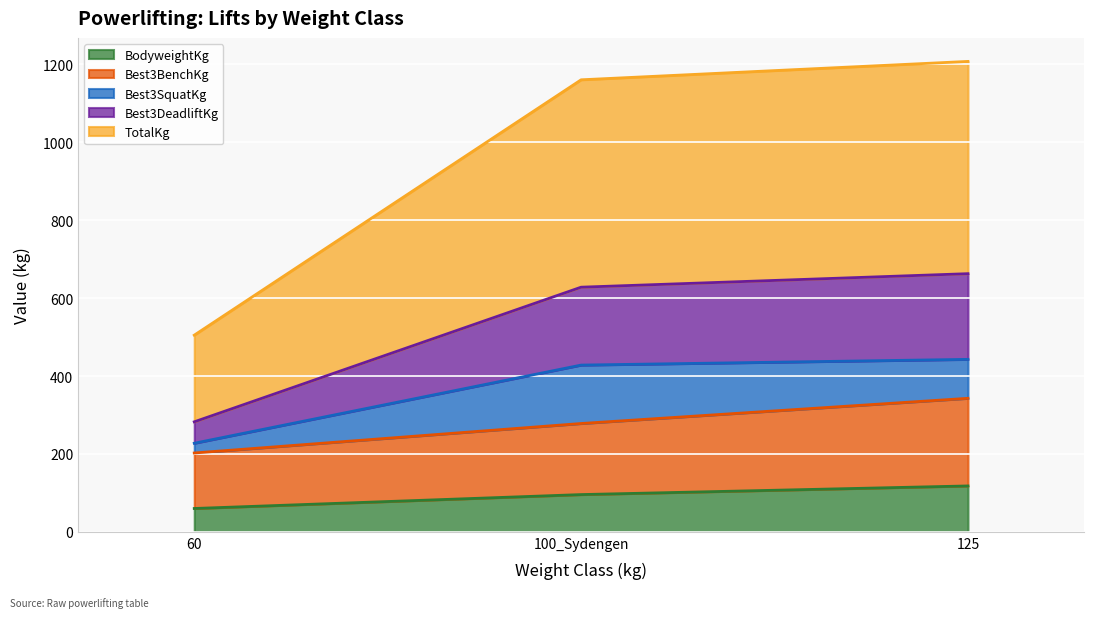

Rank the categories by Best3DeadliftKg value from highest to lowest.

125, 100_Sydengen, 60